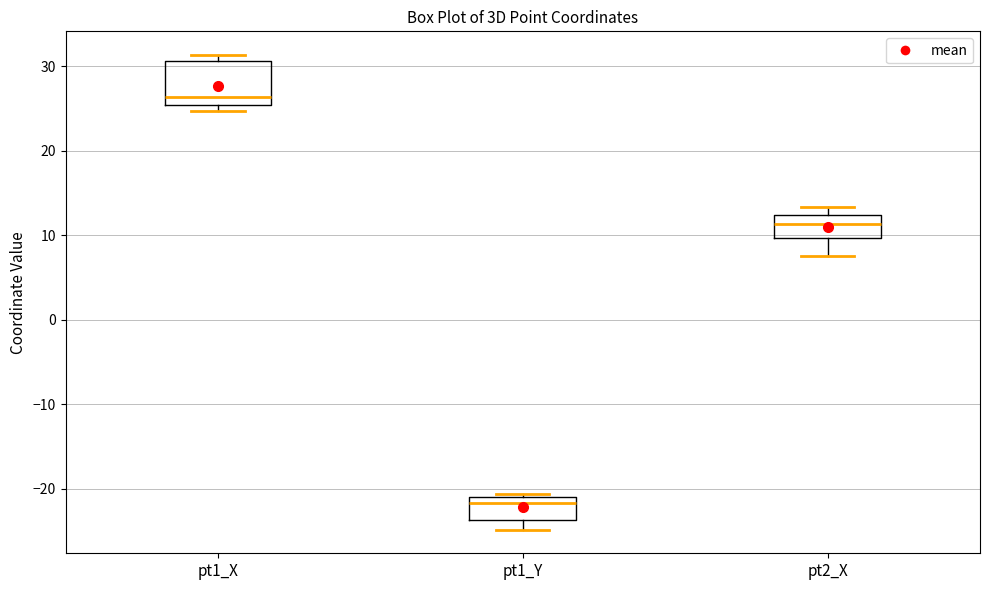

Which box's median line is the highest?

pt1_X